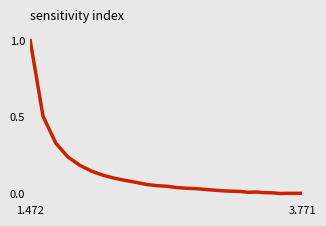

What is the difference between the maximum and minimum values?

1.0